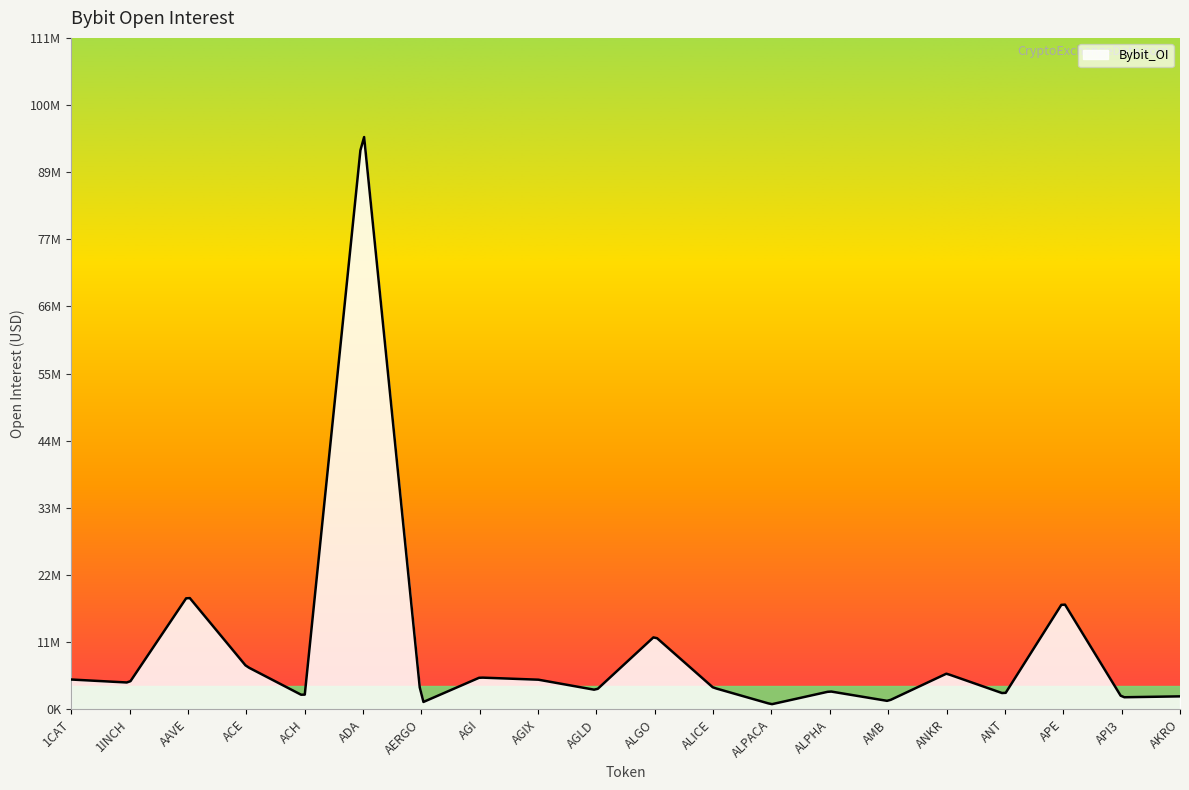

What is the sum of all values?

200298817